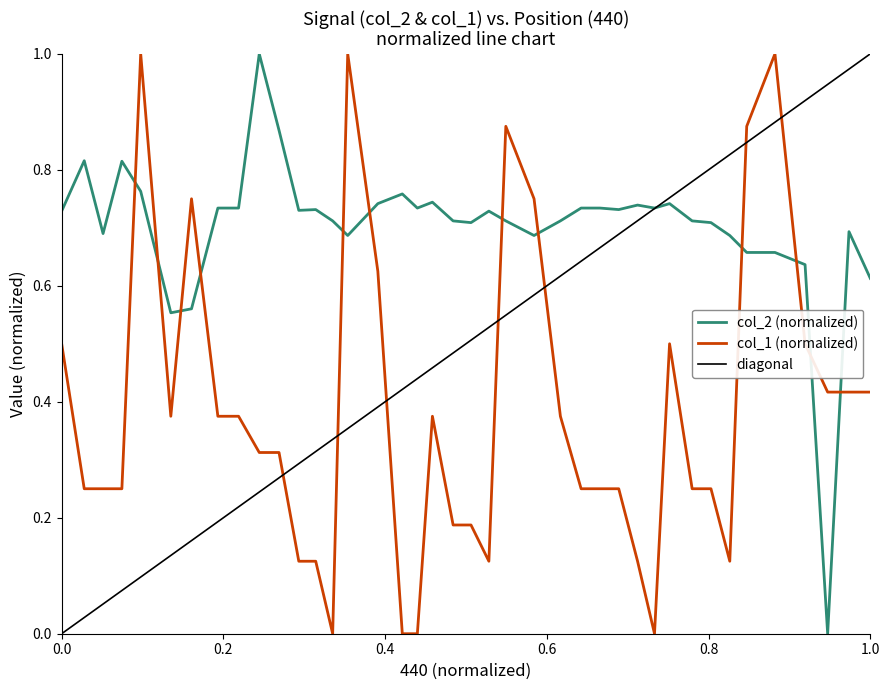

How many data points does each series have?

40